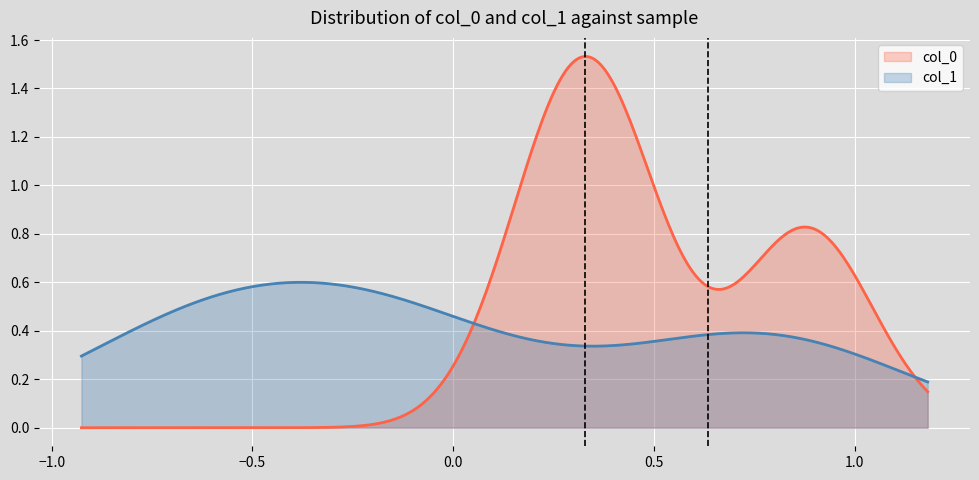

Which series has the largest total across all categories?

col_0